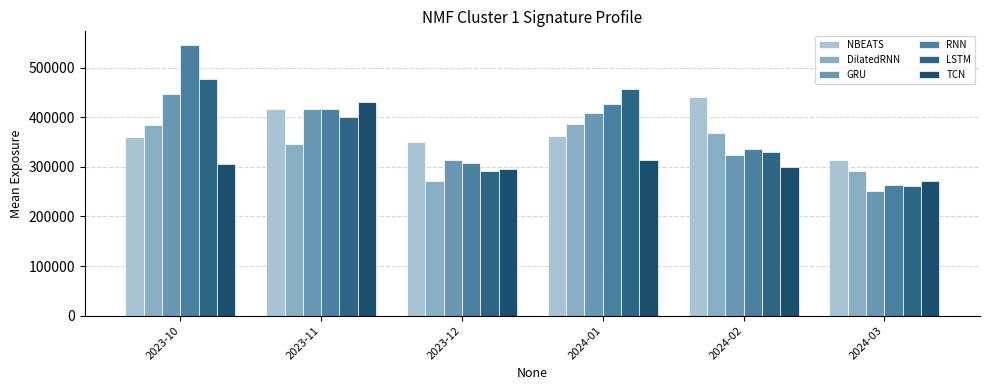

How many categories are shown in the chart?

6